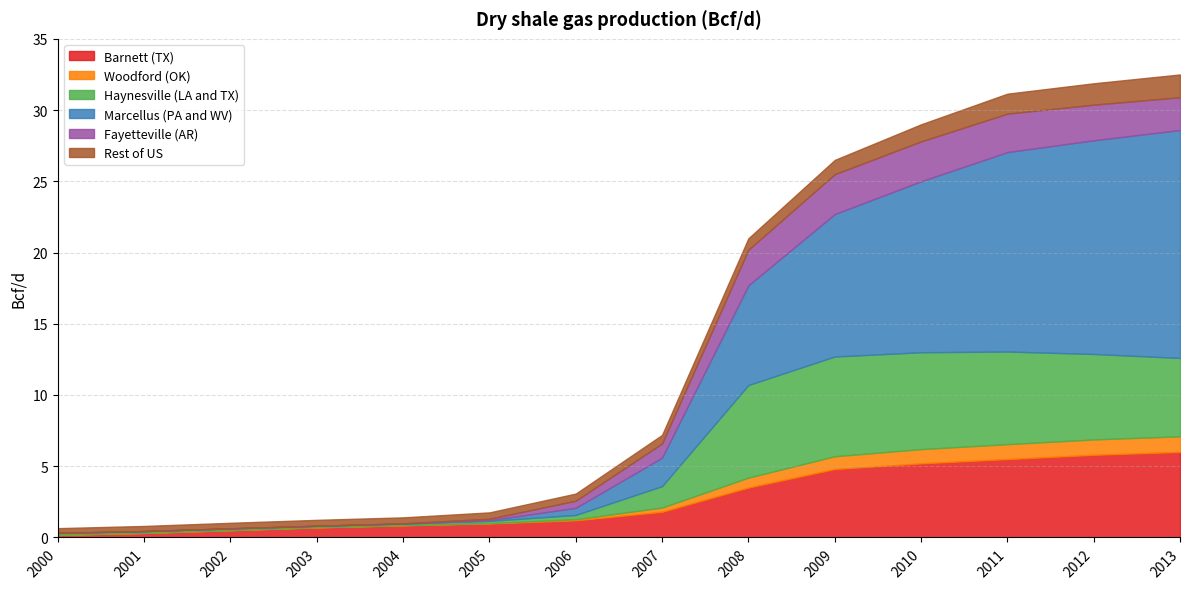

What value does the Woodford (OK) series have at 2006?

0.1